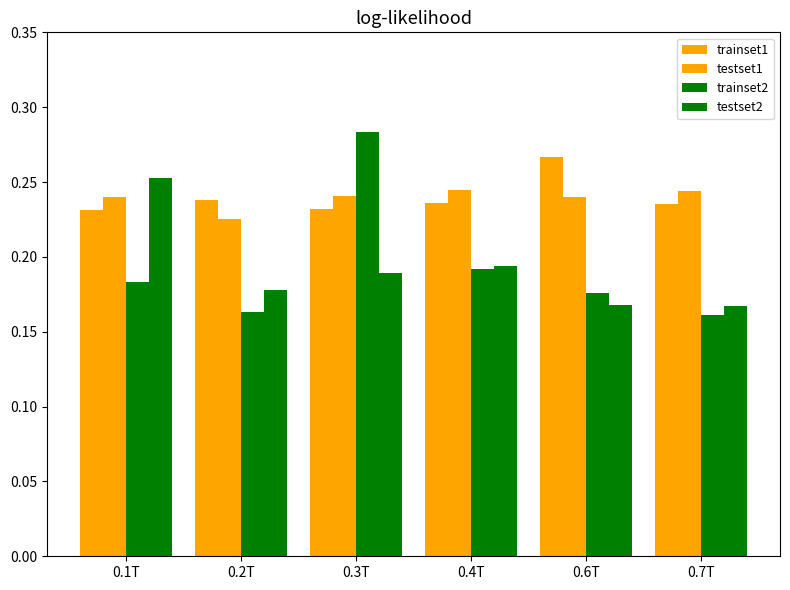

True or false: testset1 has a value of 0.1 at 0.7T.

False